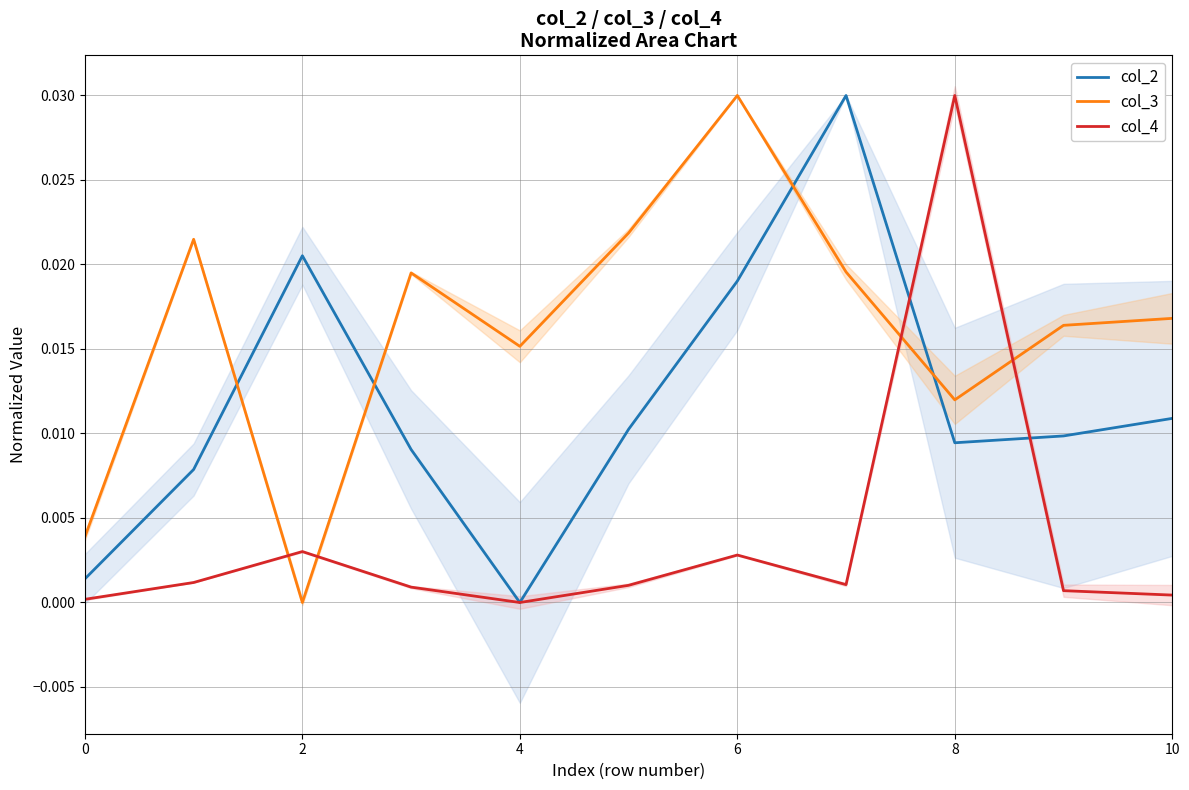

How many data points does each series have?

11